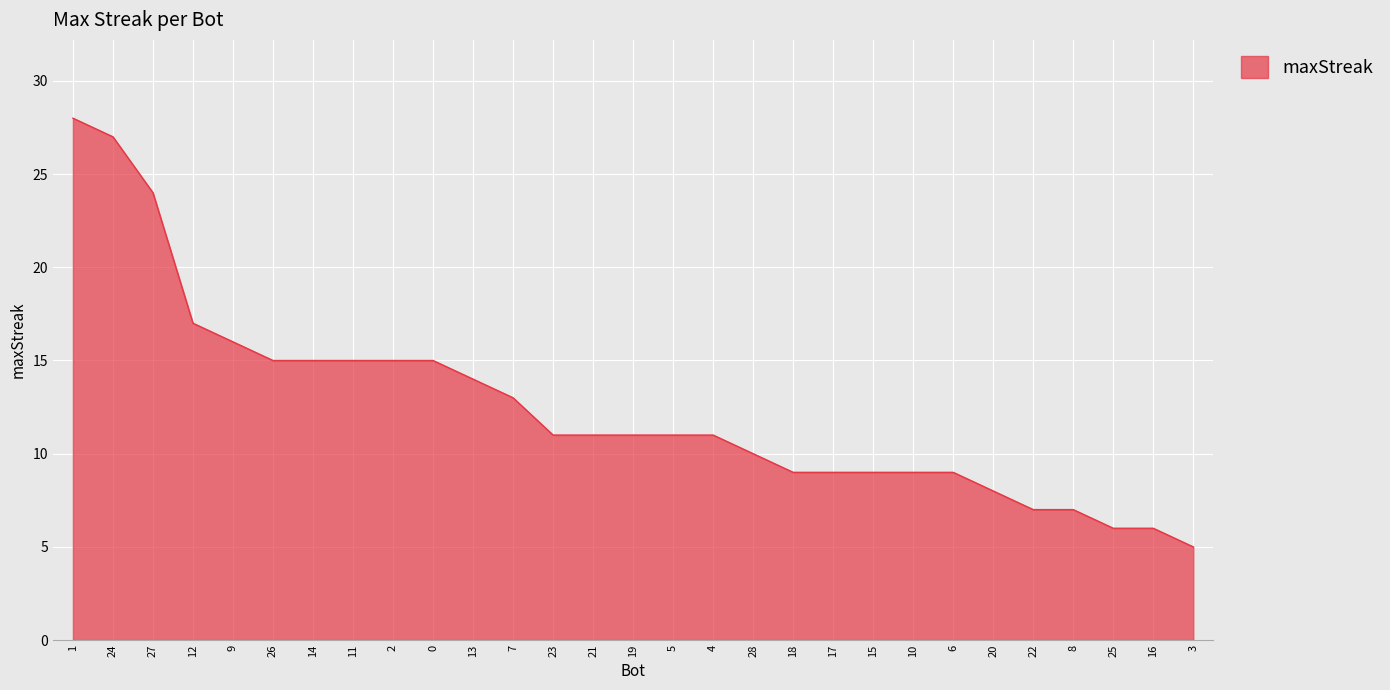

What is the difference between the values at 12 and 15?

8